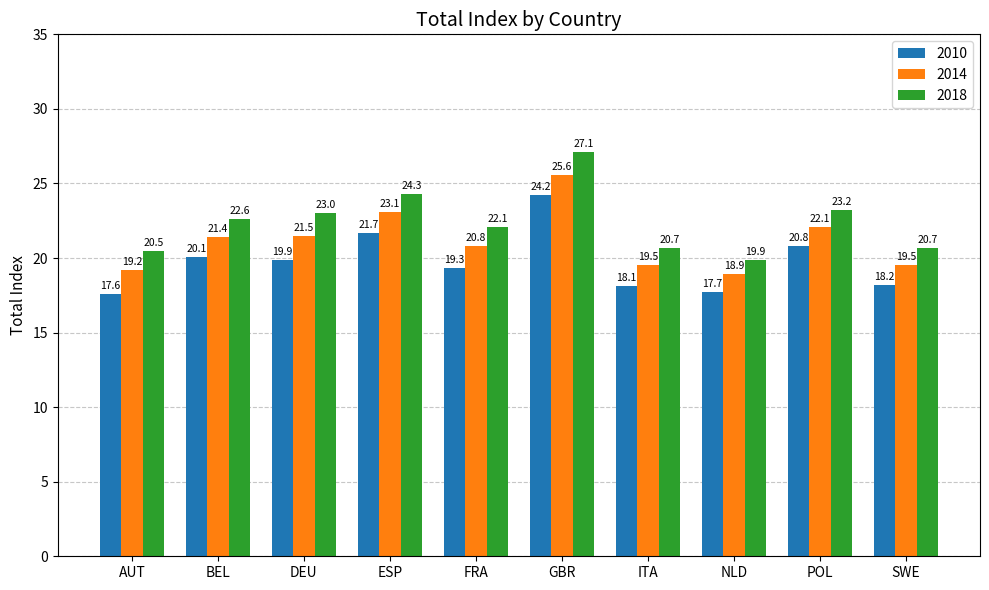

Reading left to right, what are all the values shown in this chart?

2010: AUT=17.6	BEL=20.1	DEU=19.9	ESP=21.7	FRA=19.3	GBR=24.2	ITA=18.1	NLD=17.7	POL=20.8	SWE=18.2
2014: AUT=19.2	BEL=21.4	DEU=21.5	ESP=23.1	FRA=20.8	GBR=25.6	ITA=19.5	NLD=18.9	POL=22.1	SWE=19.5
2018: AUT=20.5	BEL=22.6	DEU=23.0	ESP=24.3	FRA=22.1	GBR=27.1	ITA=20.7	NLD=19.9	POL=23.2	SWE=20.7